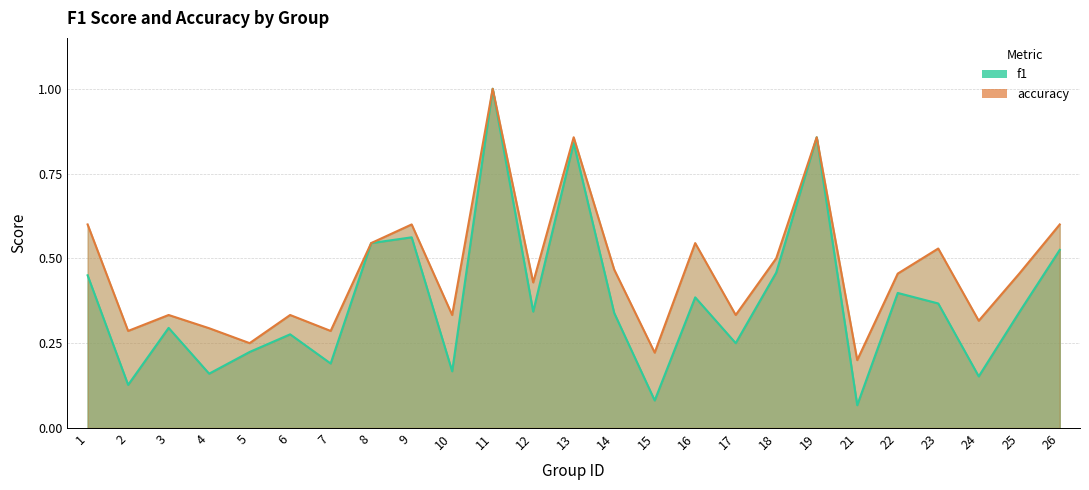

How many distinct data groups are displayed?

2